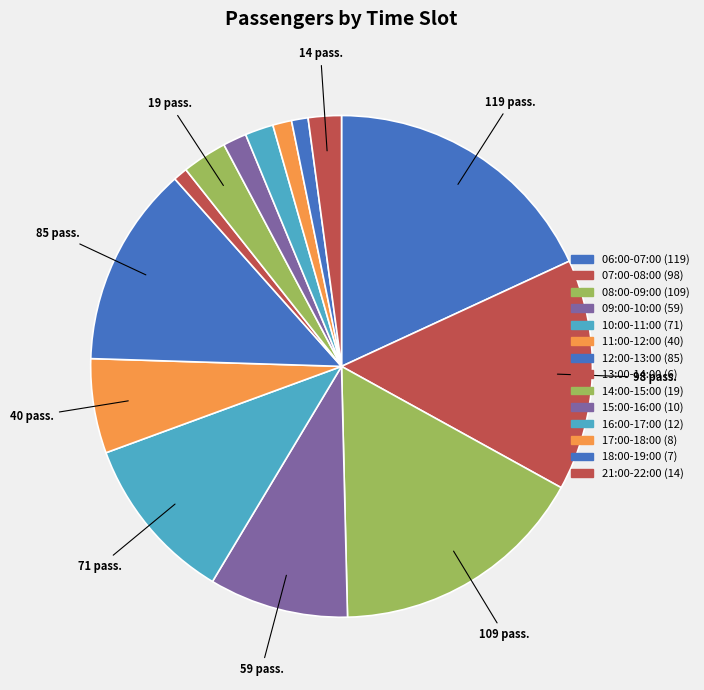

Does 16:00-17:00 account for over 50% of the chart?

No